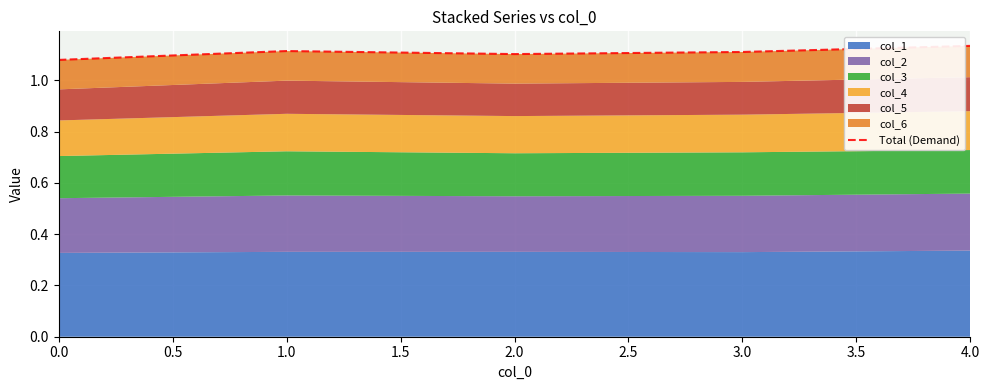

How many lines are shown in the chart?

1